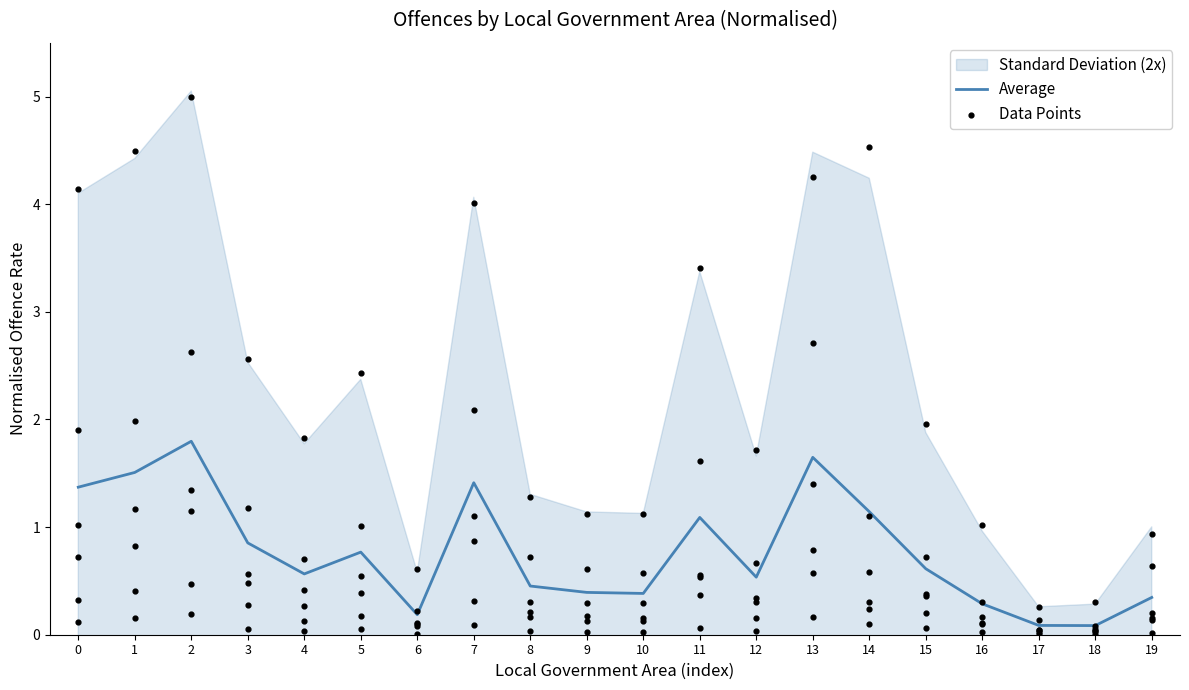

What is the total value across all series at 13?

4.4